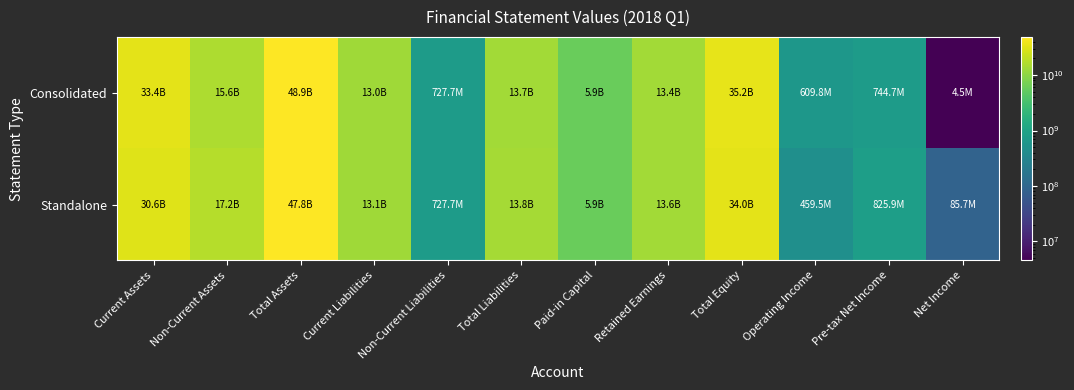

List the series in order of their overall mean, highest first.

Consolidated, Standalone